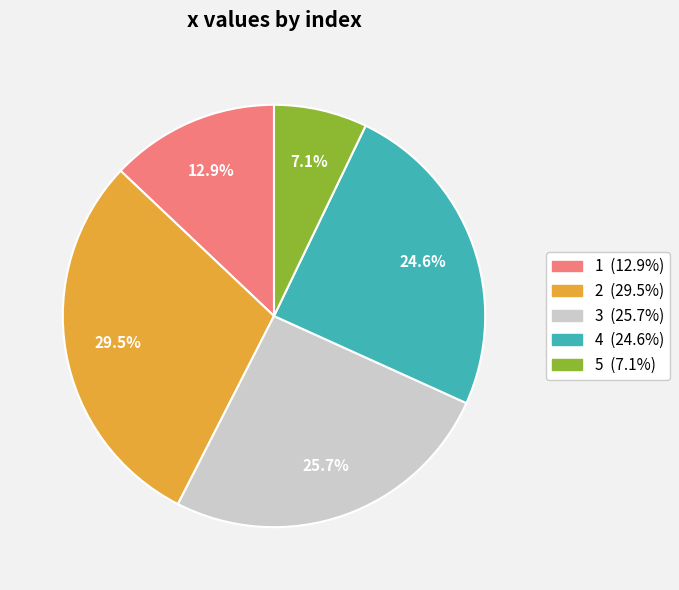

How many slices are in this pie chart?

5